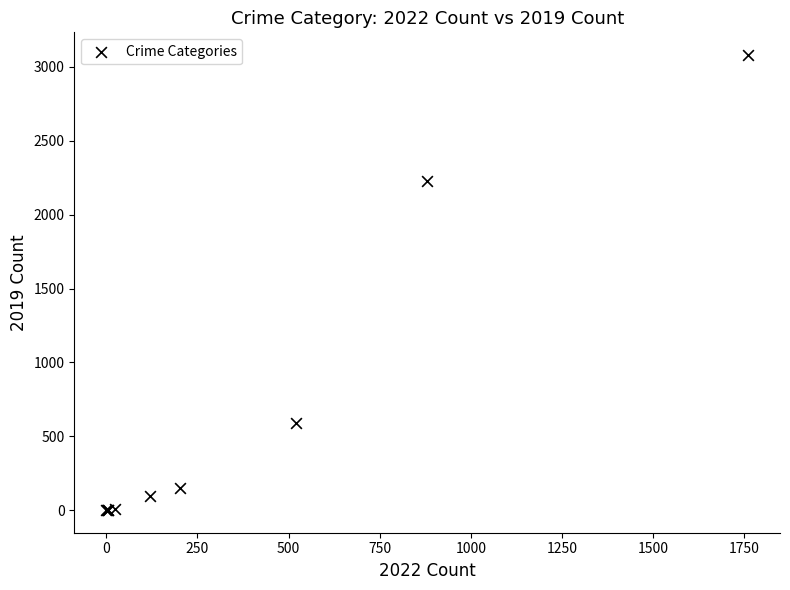

What Y value in the scatter plot is closest to 1540?

2230